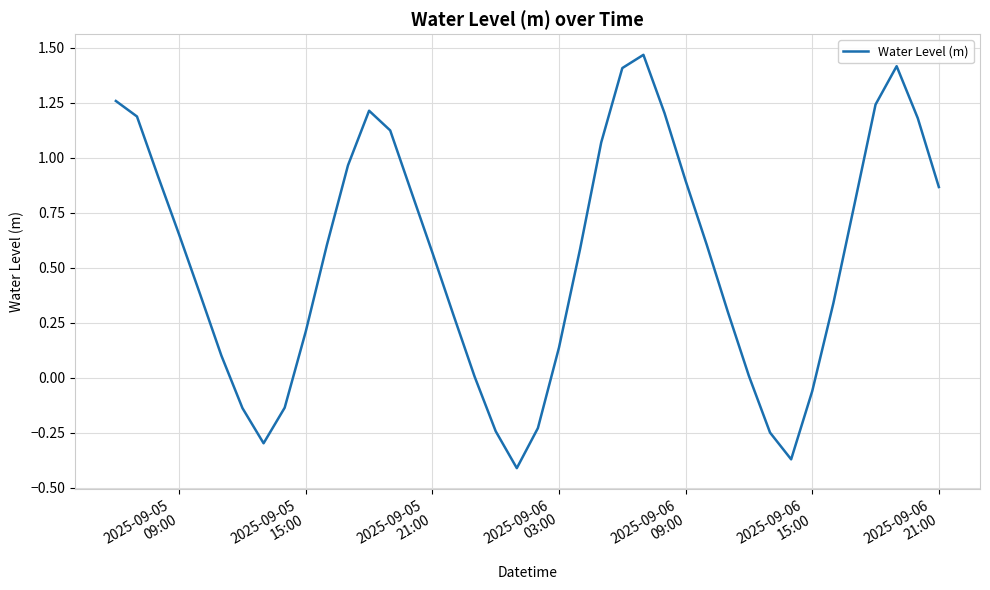

What is the difference between the maximum and minimum values?

1.9